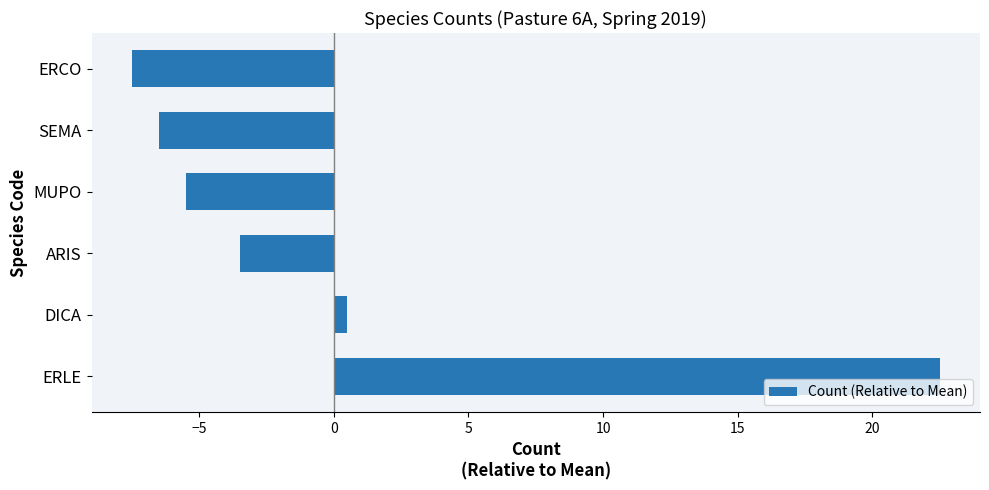

What is the sum of the values at ERCO and ERLE?

15.0